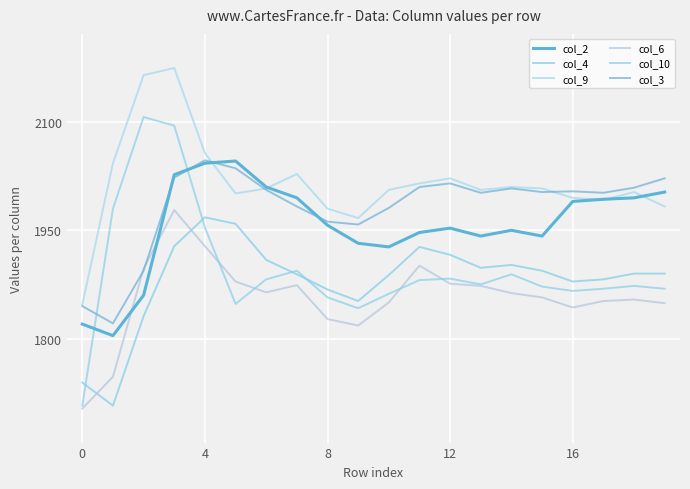

What is the difference between the maximum and minimum values in the col_10 series?

400